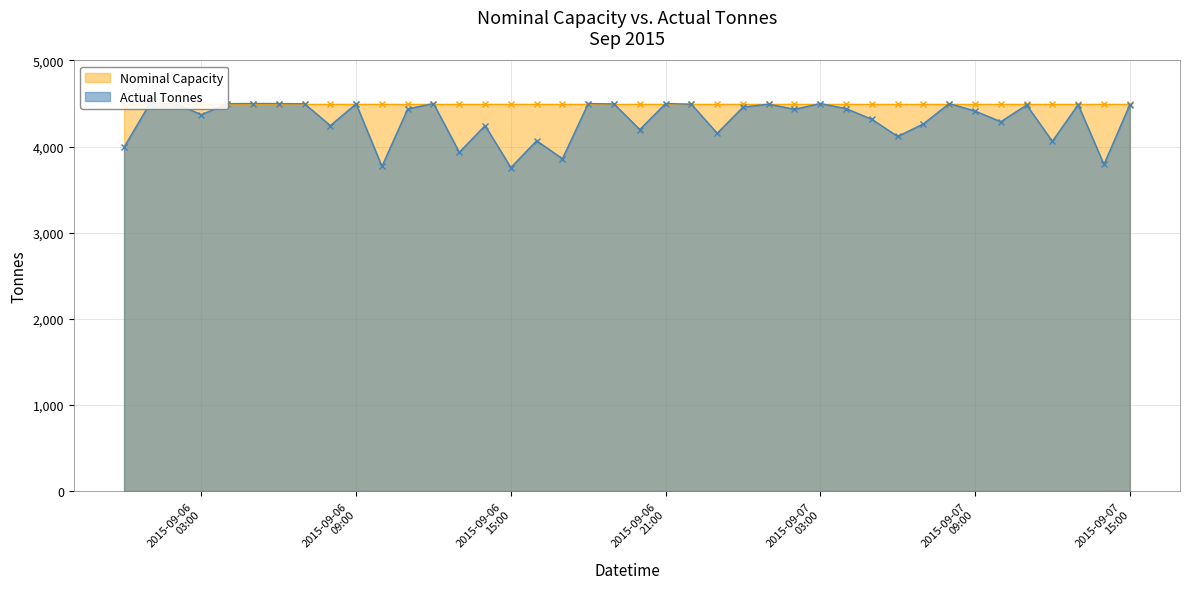

What is the greatest value displayed?

4500